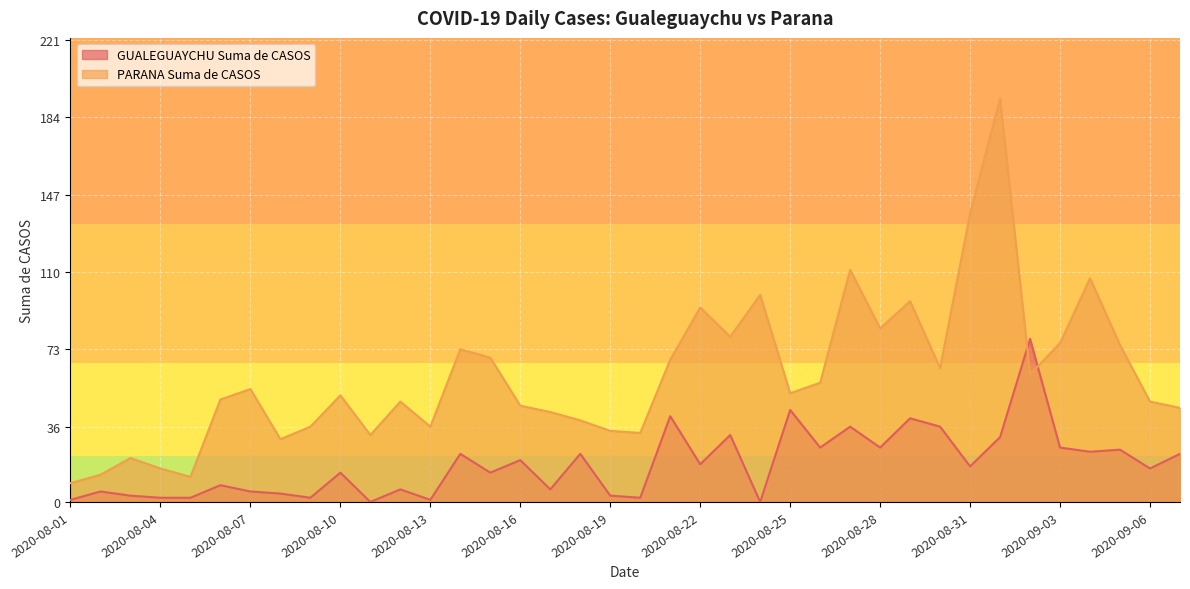

Reading right to left, extract all data points from this chart.

GUALEGUAYCHU Suma de CASOS: 23	16	25	24	26	78	31	17	36	40	26	36	26	44	0	32	18	41	2	3	23	6	20	14	23	1	6	0	14	2	4	5	8	2	2	3	5	1
PARANA Suma de CASOS: 45	48	75	107	76	61	193	138	64	96	83	111	57	52	99	79	93	68	33	34	39	43	46	69	73	36	48	32	51	36	30	54	49	12	16	21	13	9